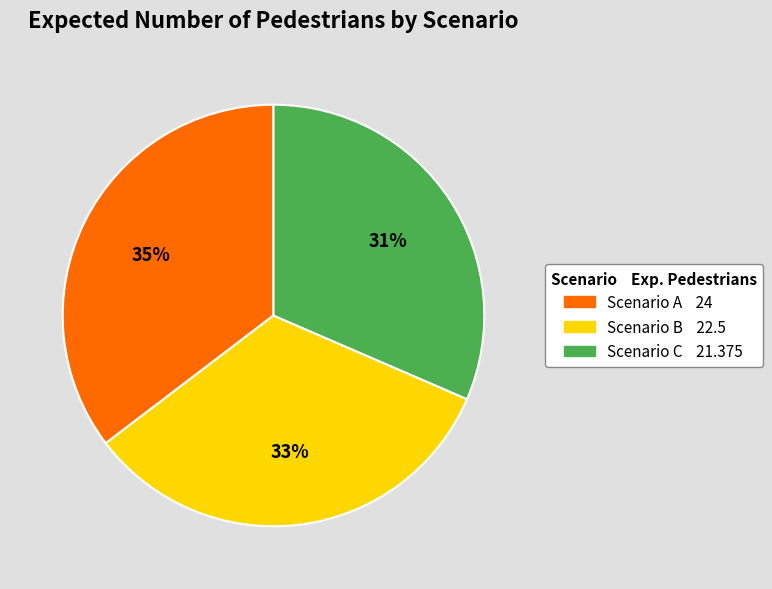

Does any single category account for the majority?

No